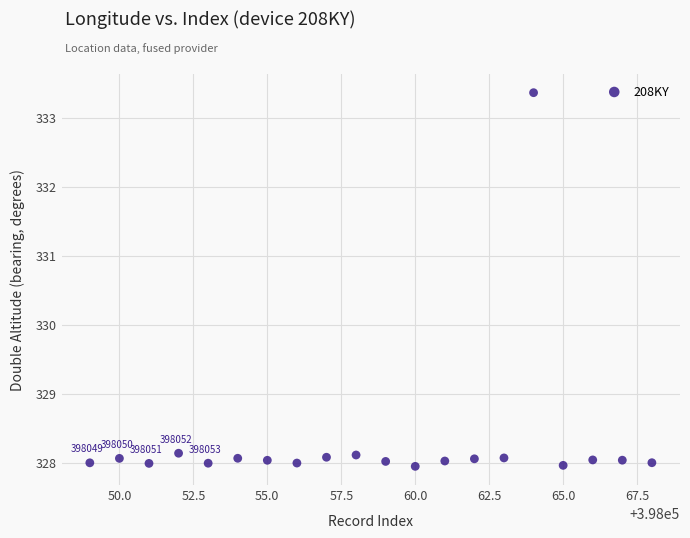

What is the range of Y values (max minus min)?

5.4